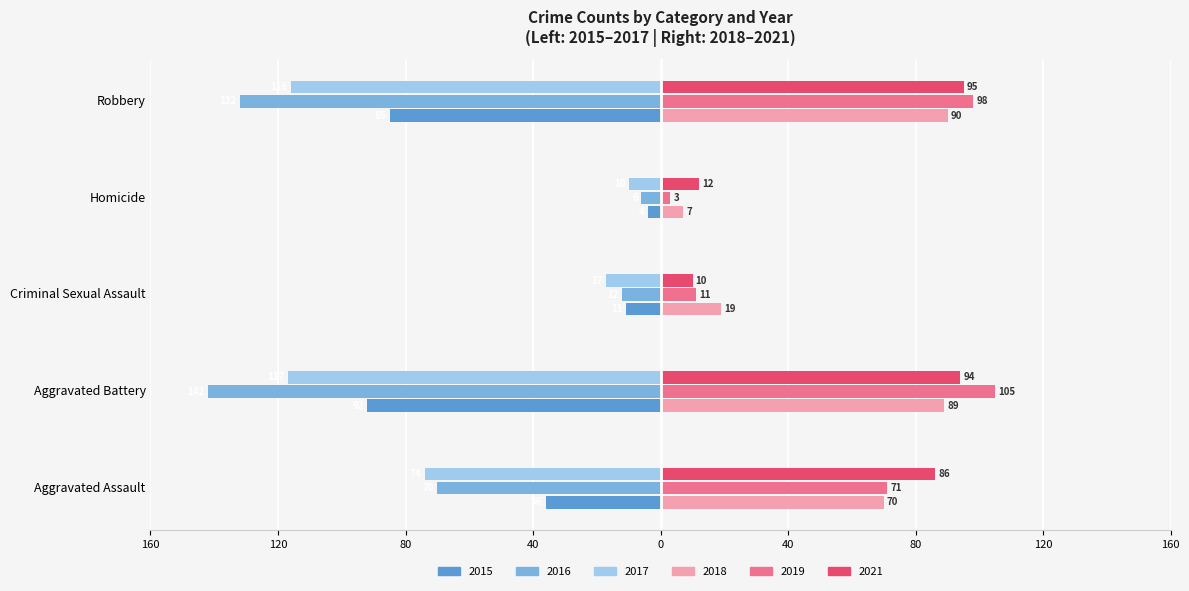

What is the difference between the 2017 values at Aggravated Battery and Homicide?

107